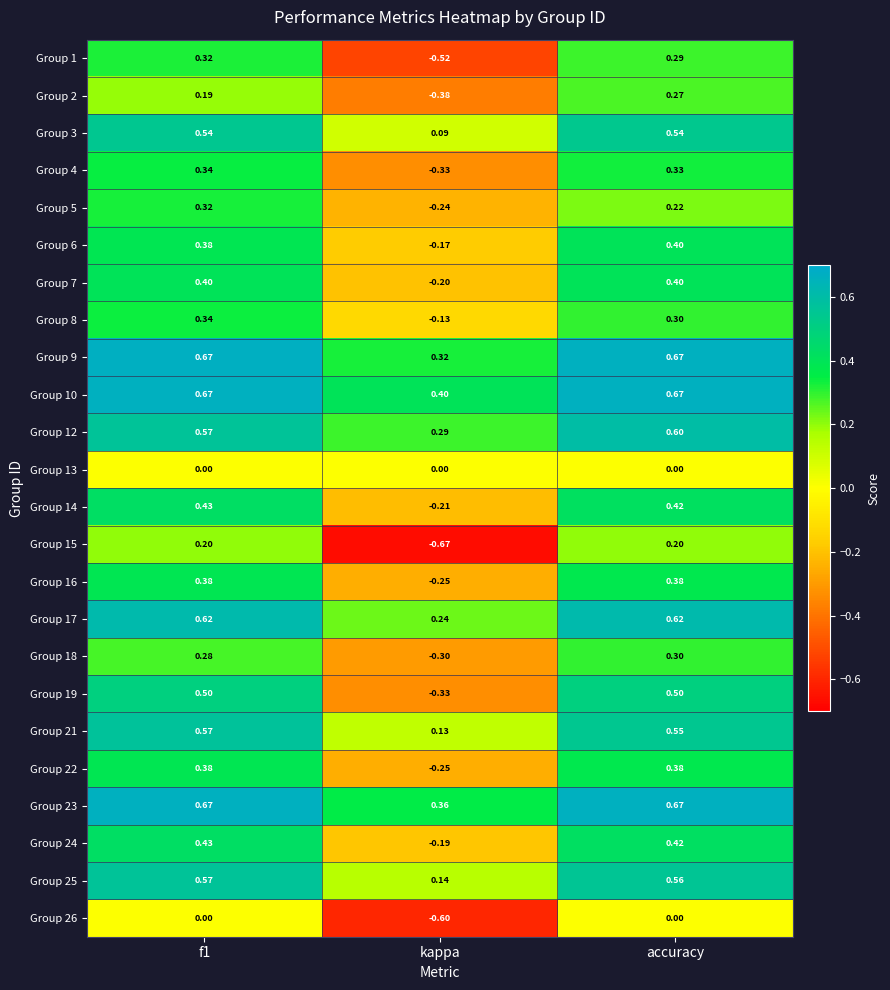

How many distinct data groups are displayed?

24